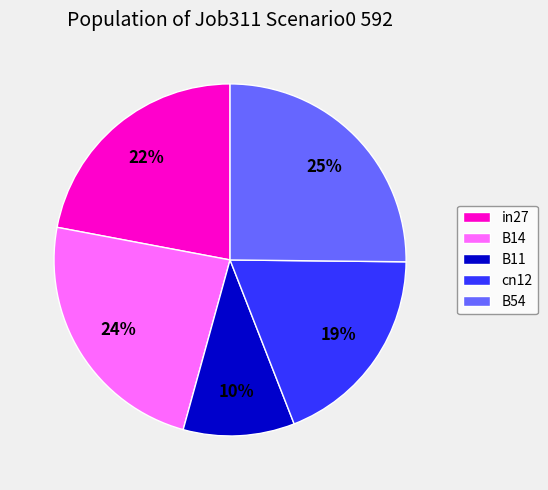

How many segments does this pie chart have?

5